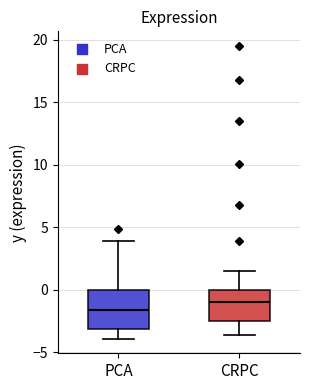

Which box is the tallest, from its lower edge to its upper edge?

PCA